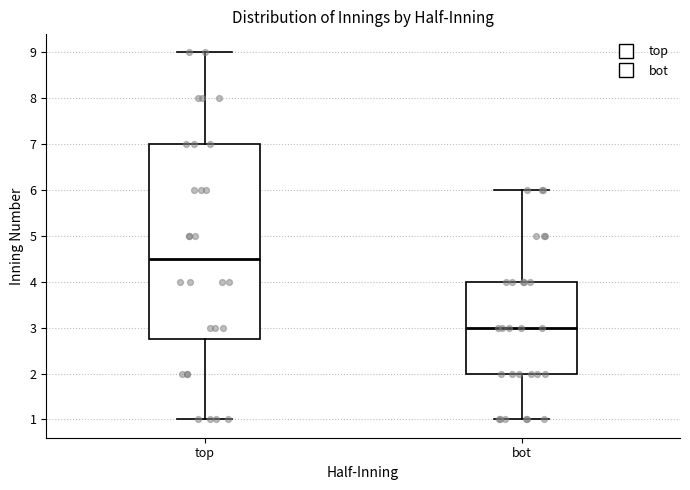

Where is the upper edge of the box for top on the y-axis? The values are not printed on the chart, so give them approximately, as read against the axis.

7.0